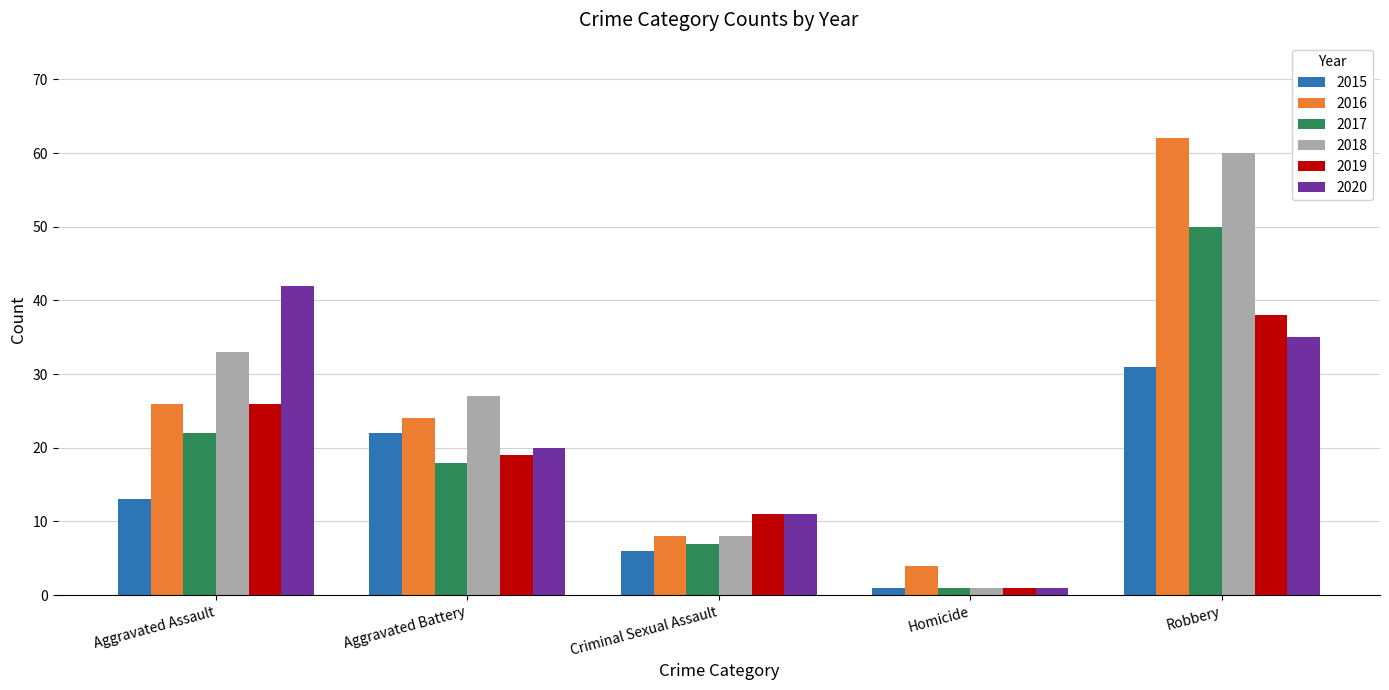

True or false: 2020 has a value of 35 at Robbery.

True